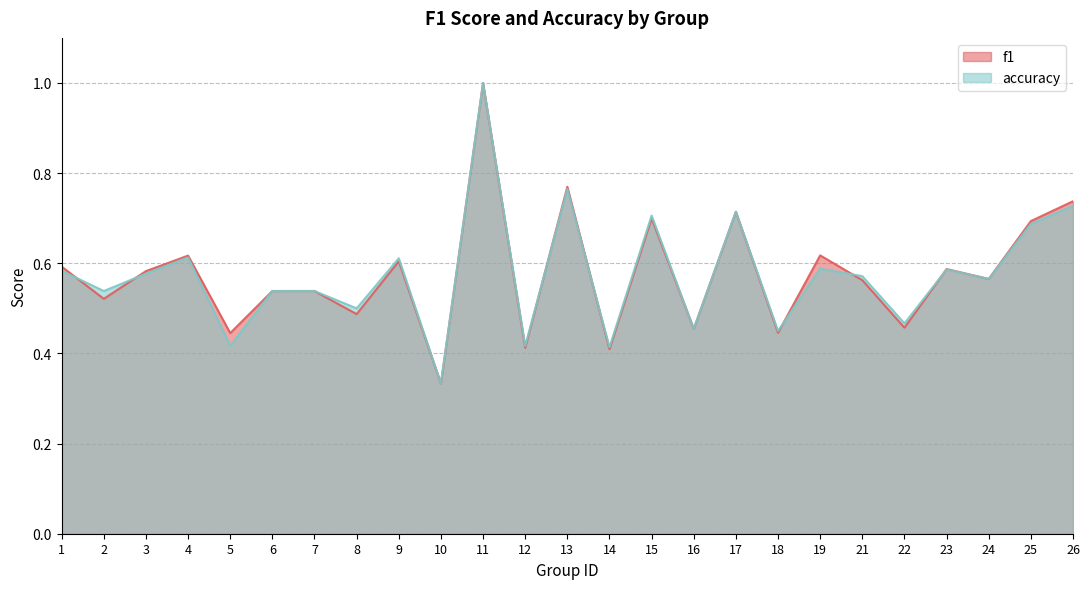

After their last crossing, which series has the higher values: f1 or accuracy?

f1